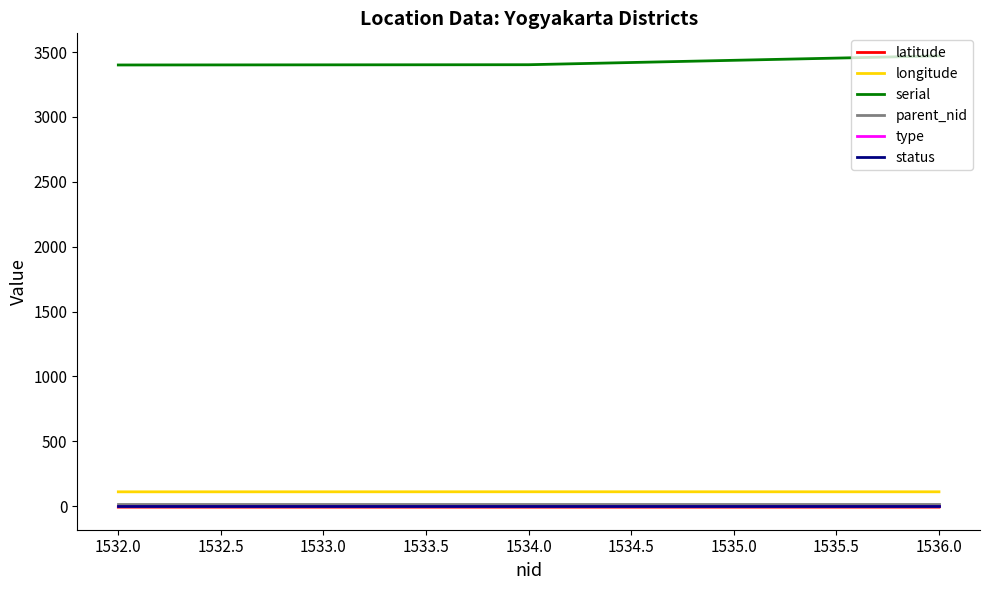

True or false: parent_nid and longitude intersect in this chart.

False